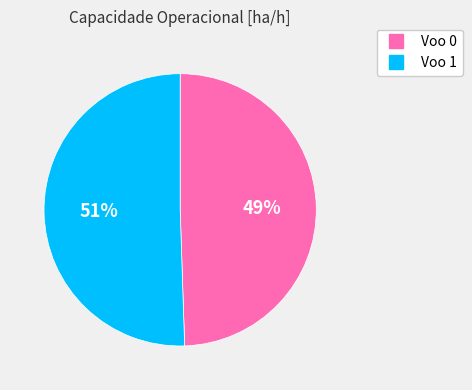

Does Voo 1 account for over 50% of the chart?

Yes